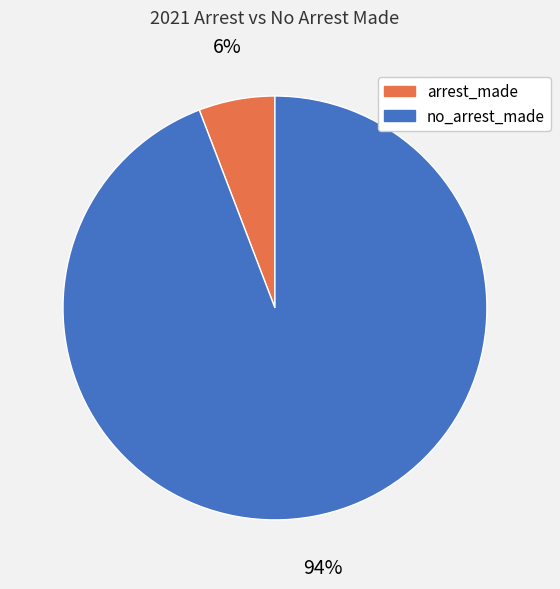

Is it true that no_arrest_made is 94% of the pie?

True